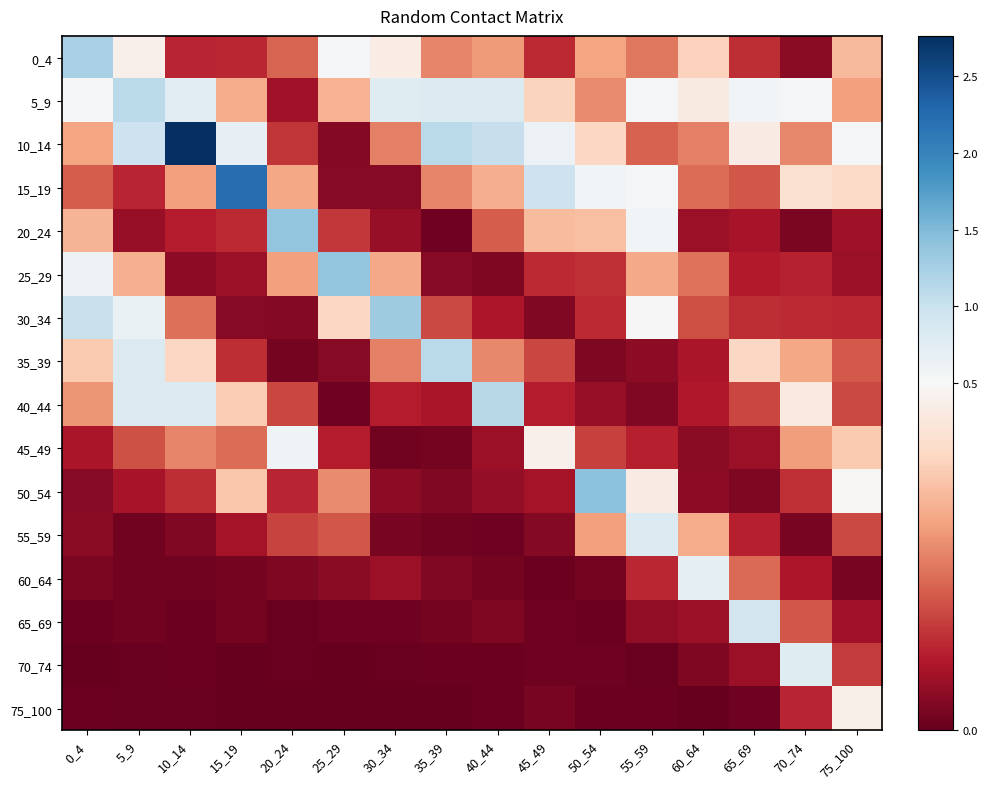

Which series has the widest spread of values?

10_14